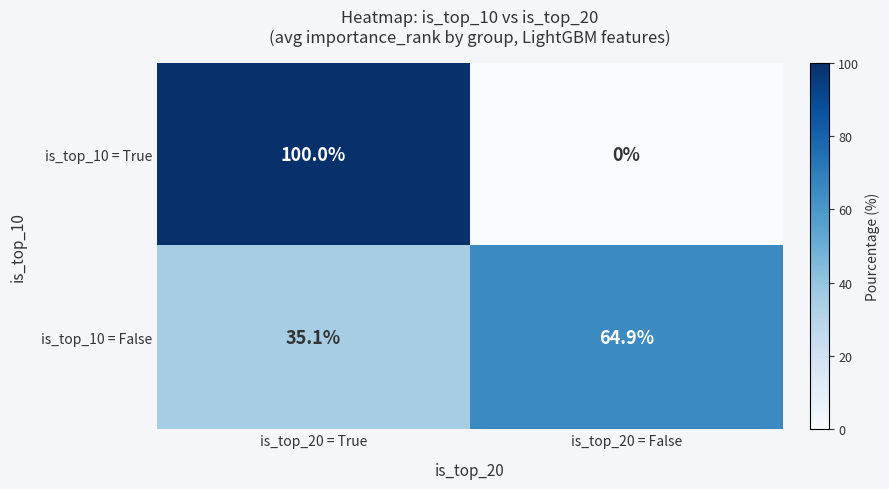

Rank the categories by is_top_10 = True value from highest to lowest.

is_top_20 = True, is_top_20 = False